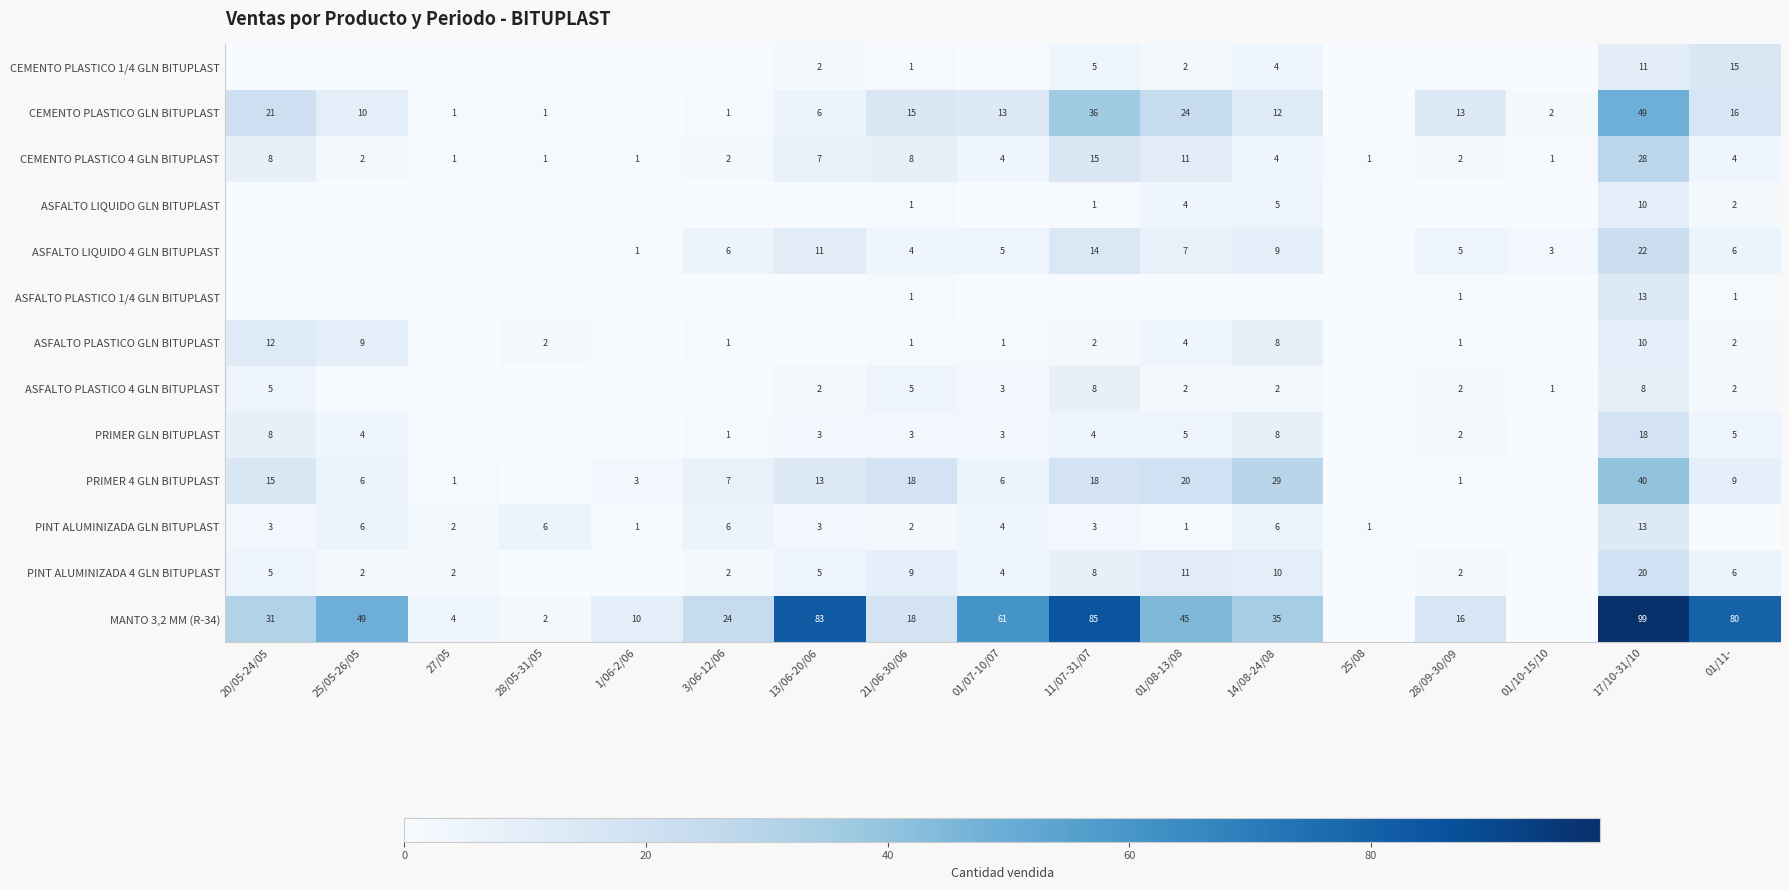

The value of ASFALTO LIQUIDO 4 GLN BITUPLAST at 1/06-2/06 is 0. True or false?

False